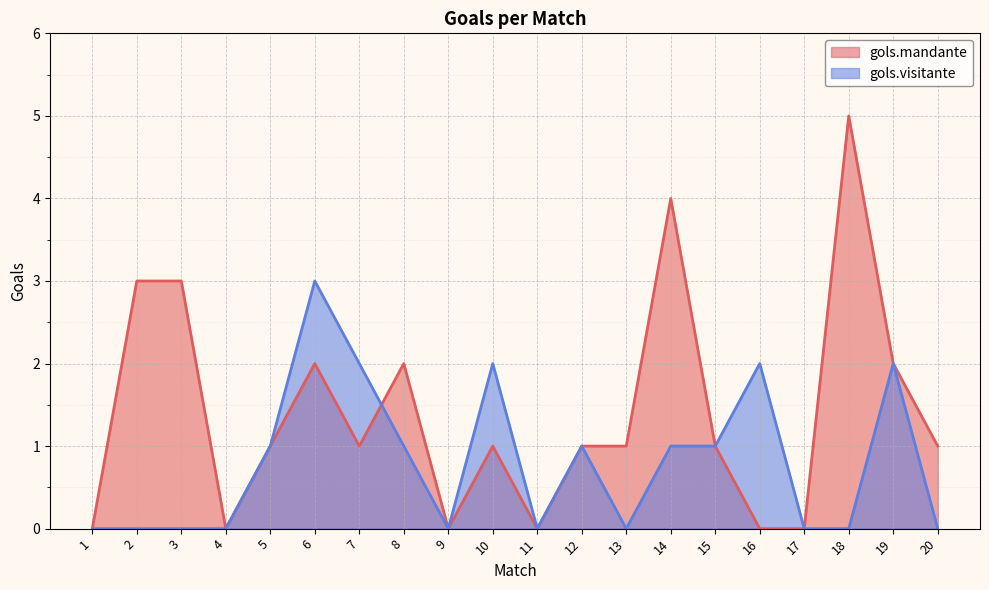

Rank the series at 3 from lowest to highest value.

gols.visitante, gols.mandante